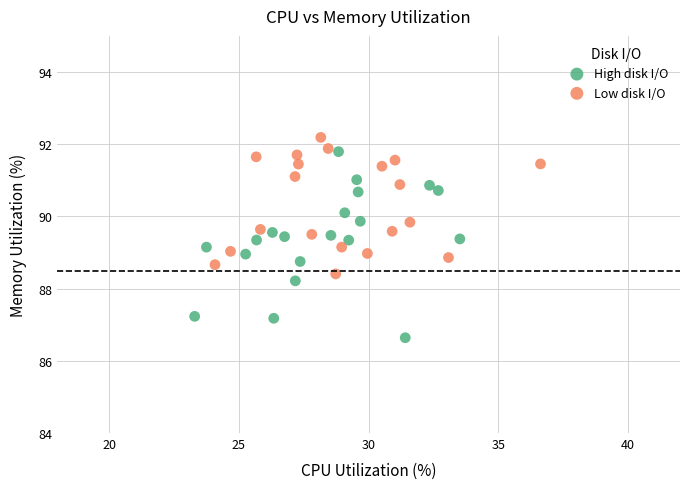

Which series has the widest spread of Y values?

High disk I/O